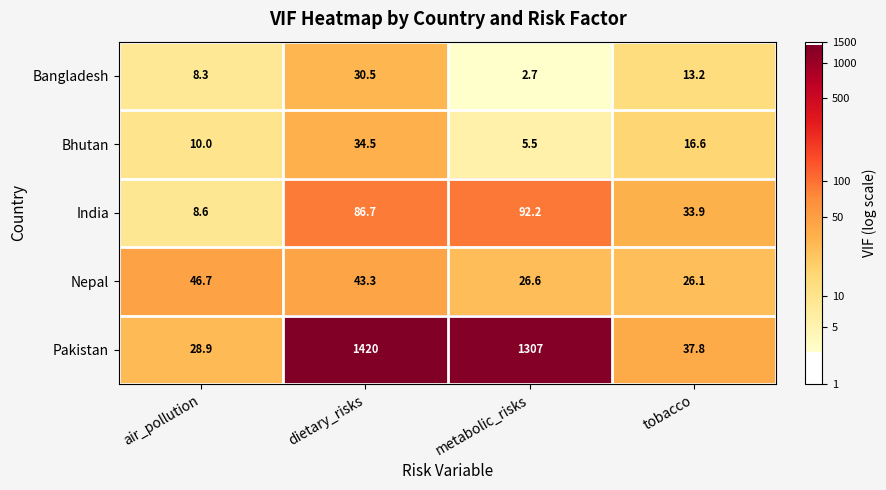

How many series are shown in this chart?

5